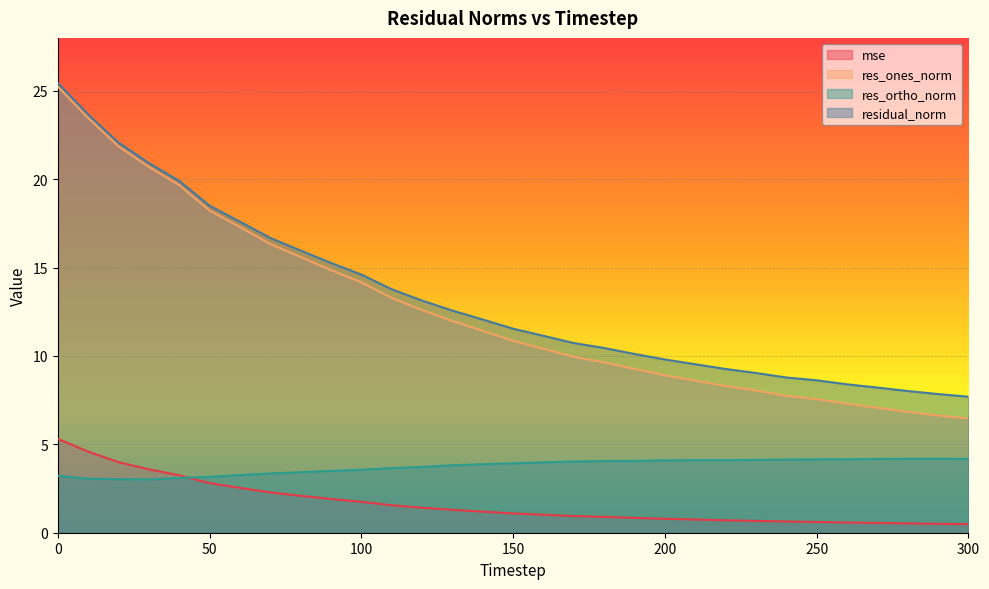

True or false: res_ortho_norm has more than 0 interior local peaks.

True